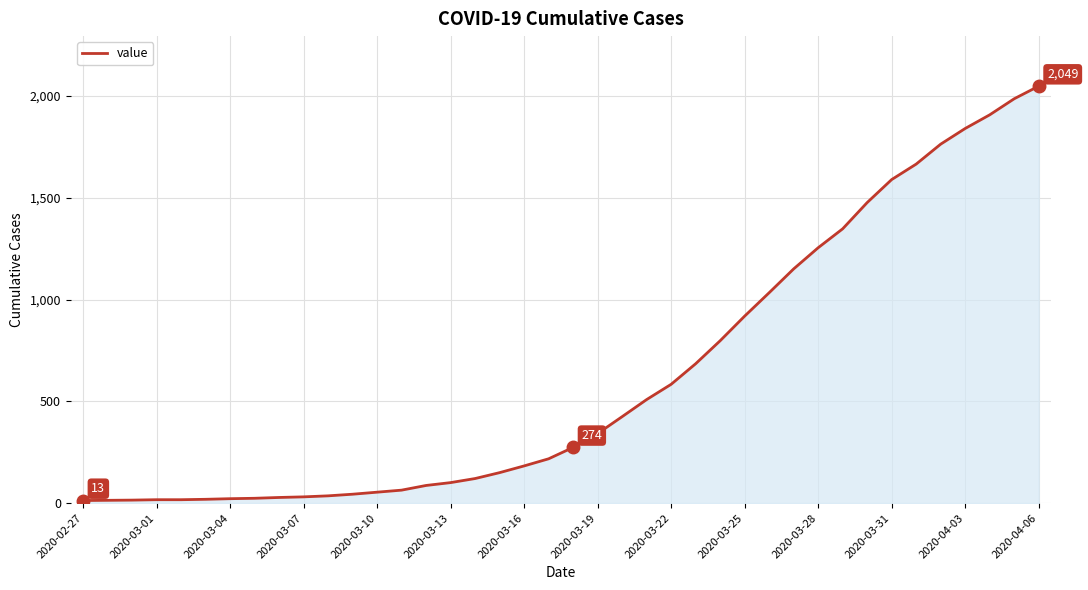

What is the maximum value shown in the chart?

2049